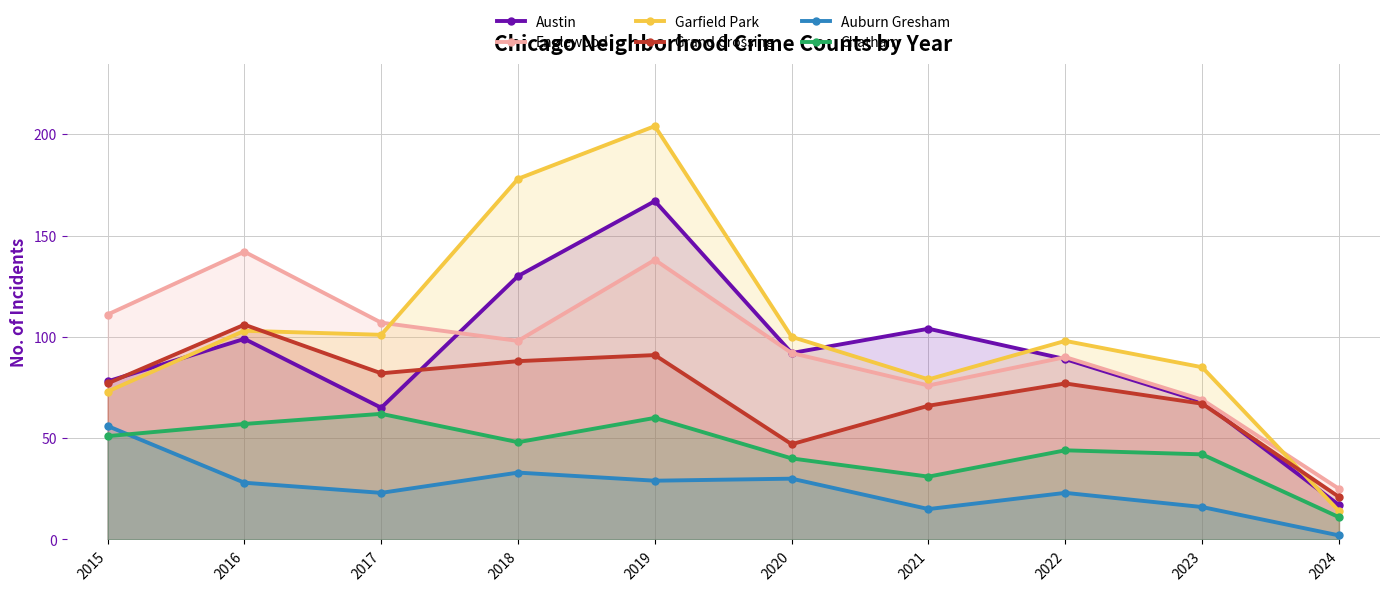

Where is the first local minimum for Chatham?

2018